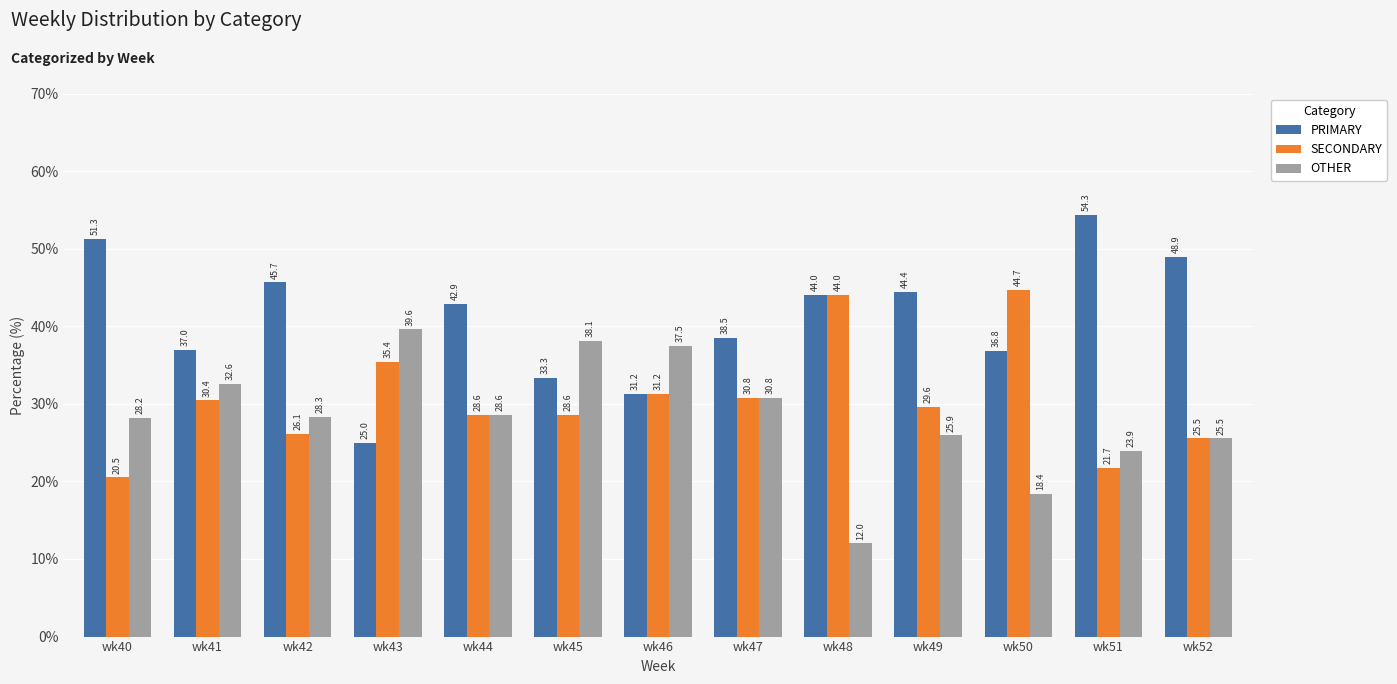

What is the value of the PRIMARY bar at the 4th from the left?

25.0